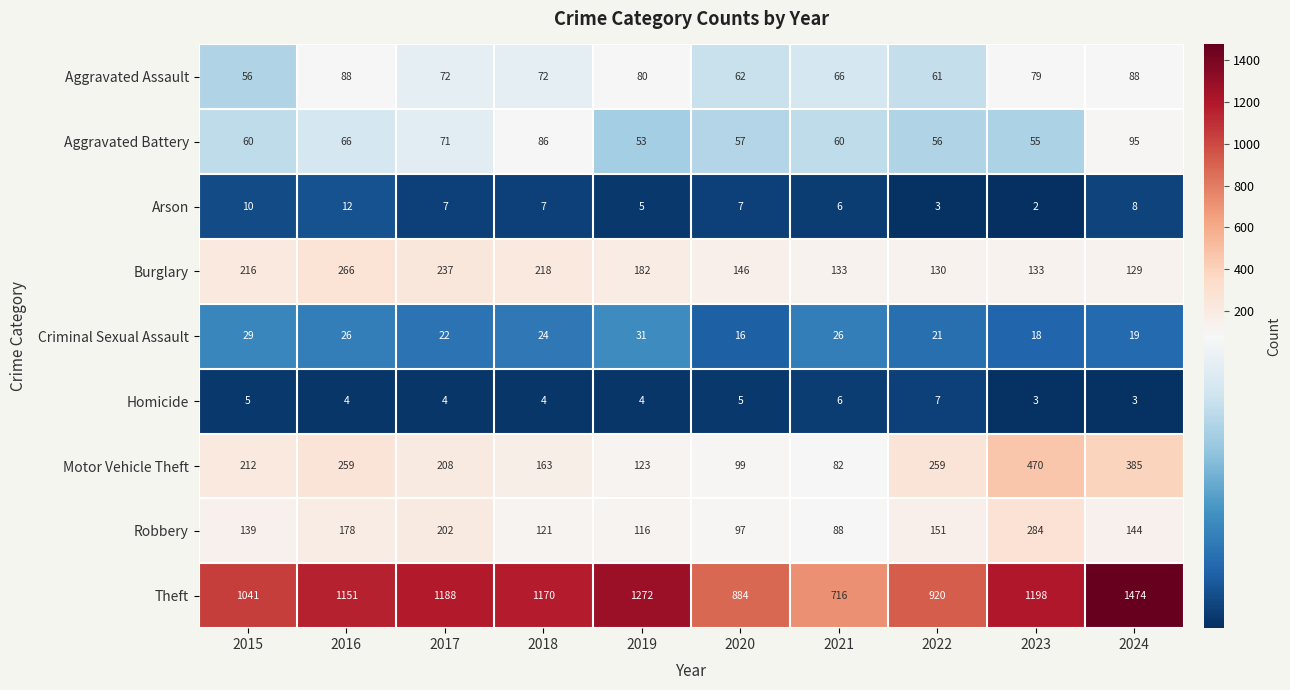

Which series has the widest spread of values?

Theft